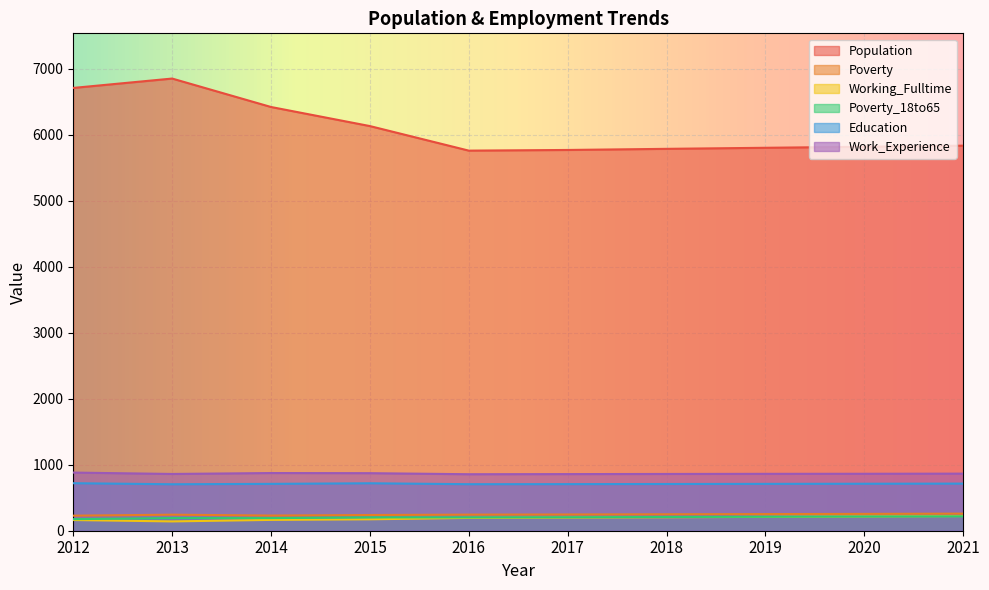

Reading left to right, extract all data points from this chart.

Population: 6709	6851	6420	6131	5759	5769	5786	5802	5818	5834
Poverty: 228	243	230	238	244	246	249	252	255	259
Working_Fulltime: 162	141	164	173	194	199	204	210	216	222
Poverty_18to65: 175	192	191	202	202	204	208	211	215	218
Education: 720	704	710	719	705	706	708	710	712	714
Work_Experience: 881	860	874	872	856	858	860	862	863	865